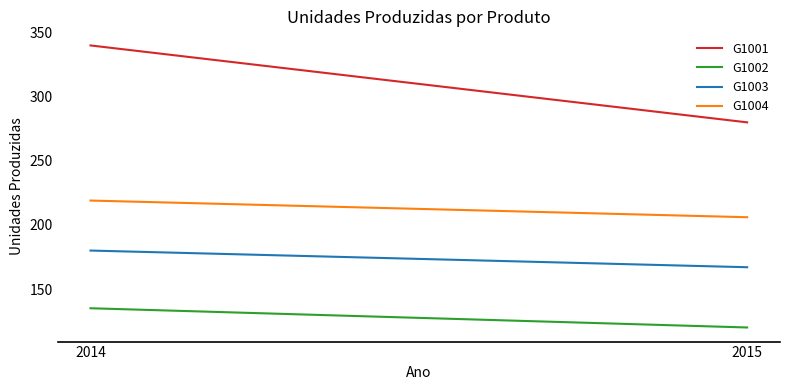

List the labels in order of G1003 value, largest first.

2014, 2015